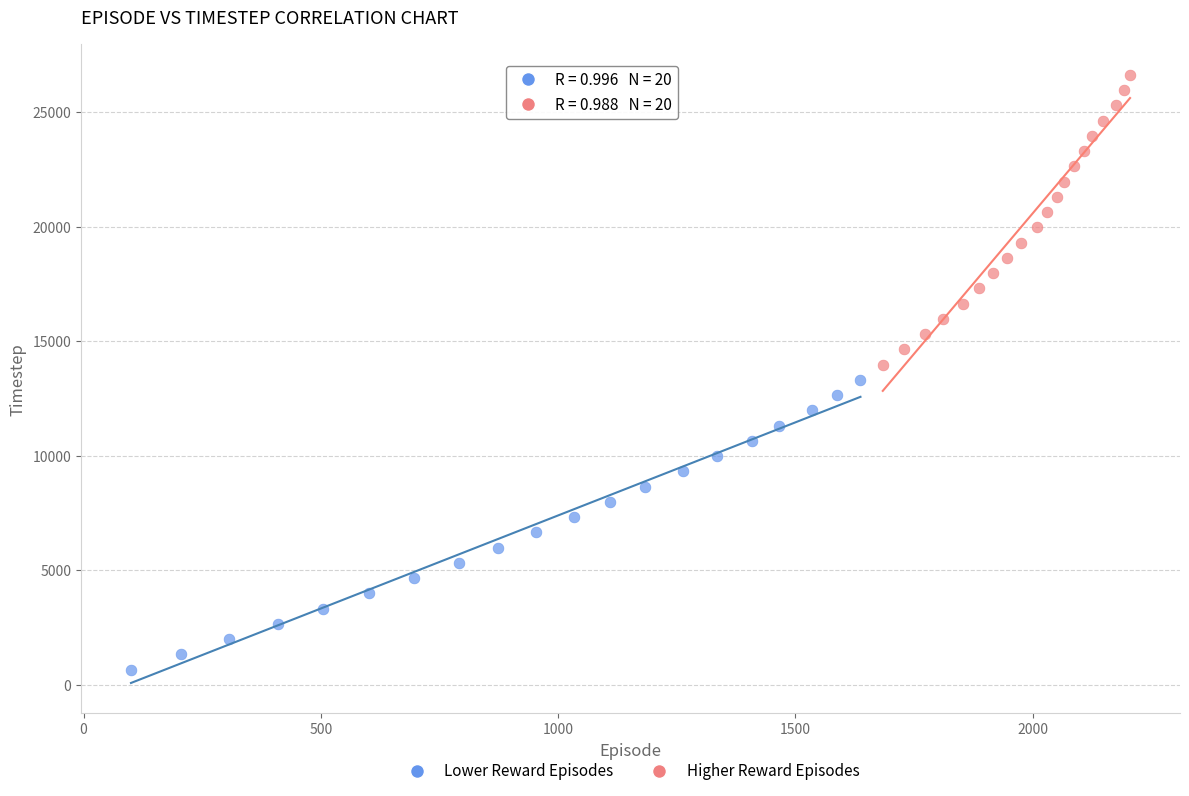

Which series contains the highest Y value?

Higher Reward Episodes